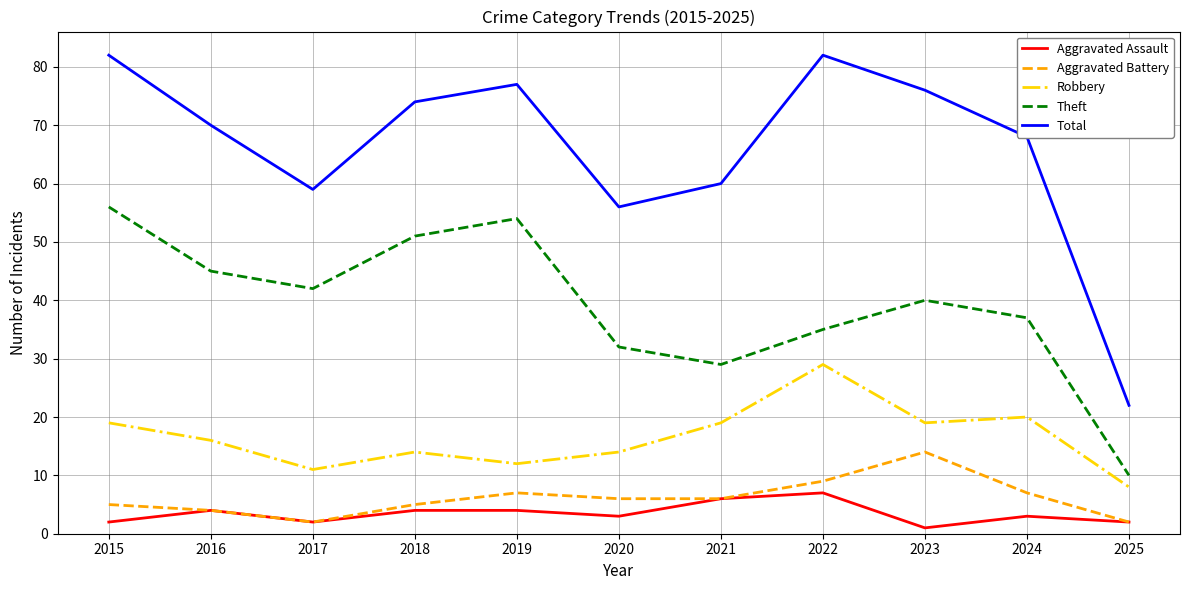

What is the sum of the Aggravated Battery values at 2023 and 2021?

20